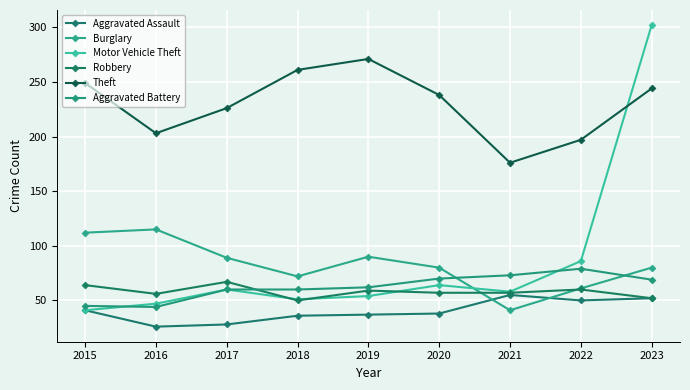

How many data points in Aggravated Battery are less than 62?

4